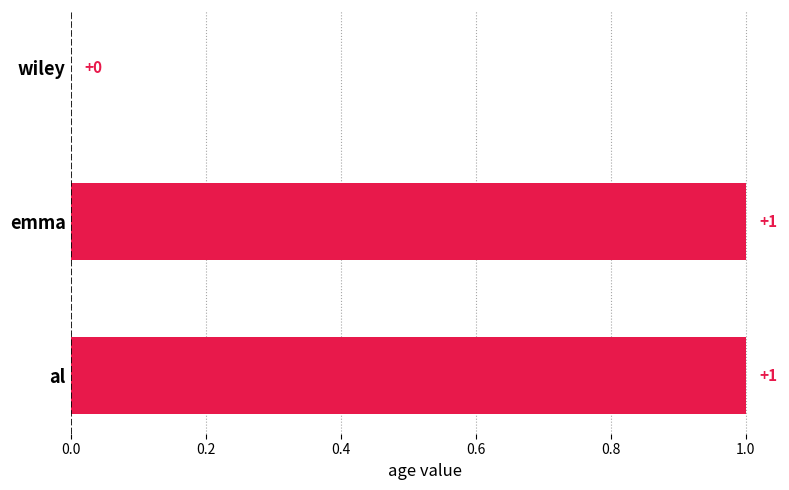

Where is the data nearest to the value 0?

wiley